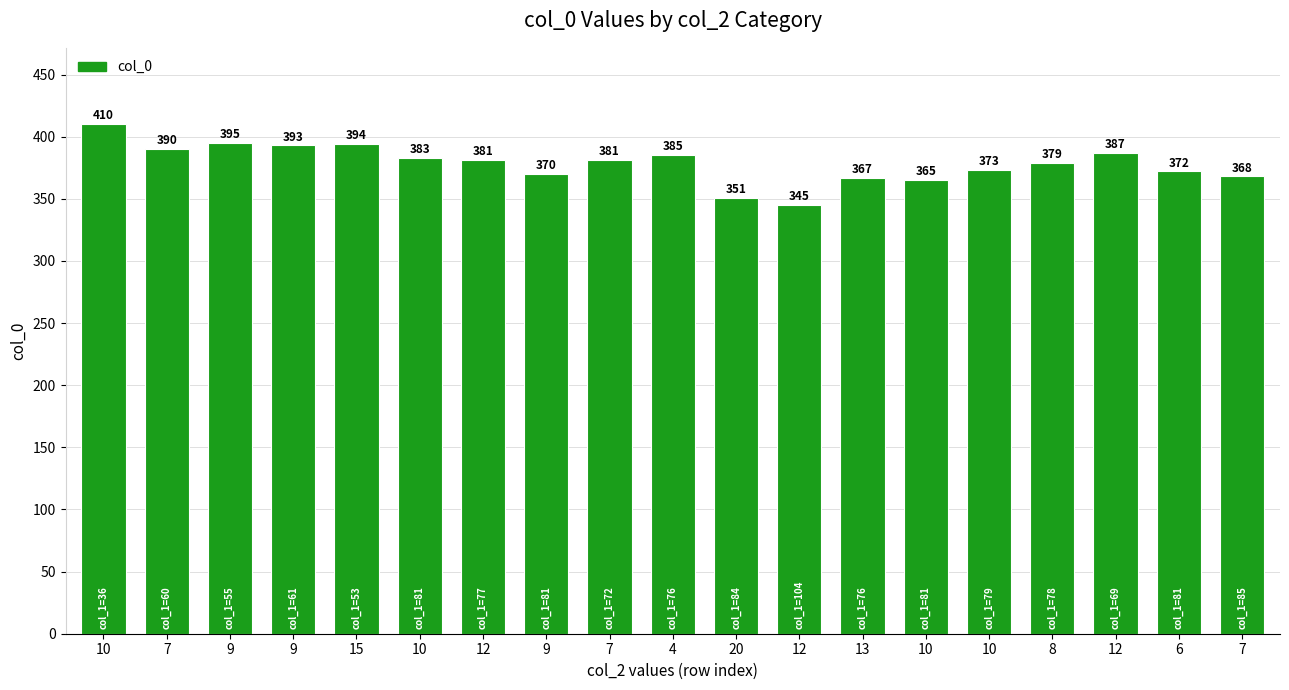

Are the bars horizontal?

No